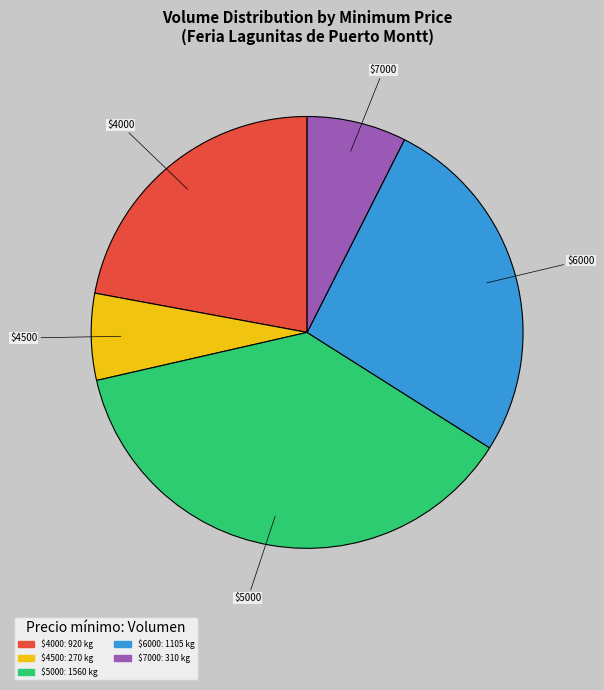

Is there any slice that represents more than half of the pie?

No